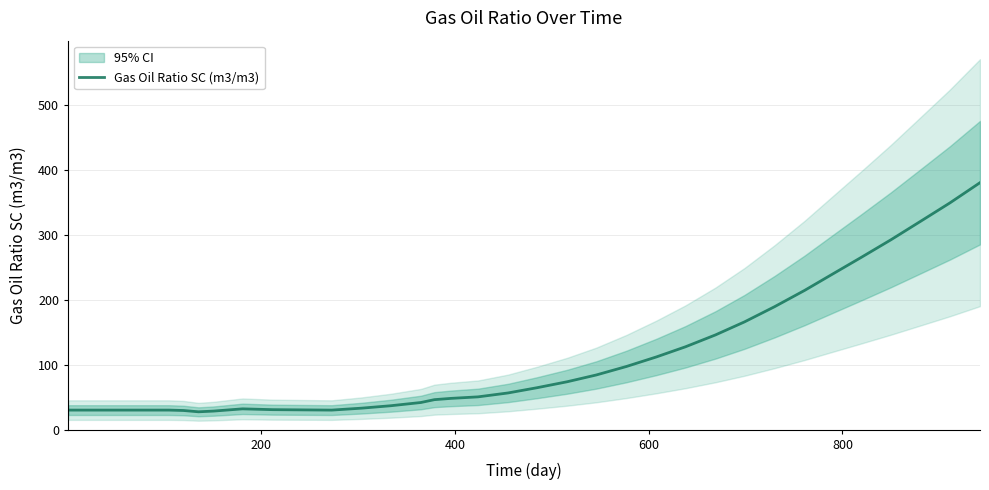

What is the minimum value for Gas Oil Ratio SC (m3/m3)?

27.5